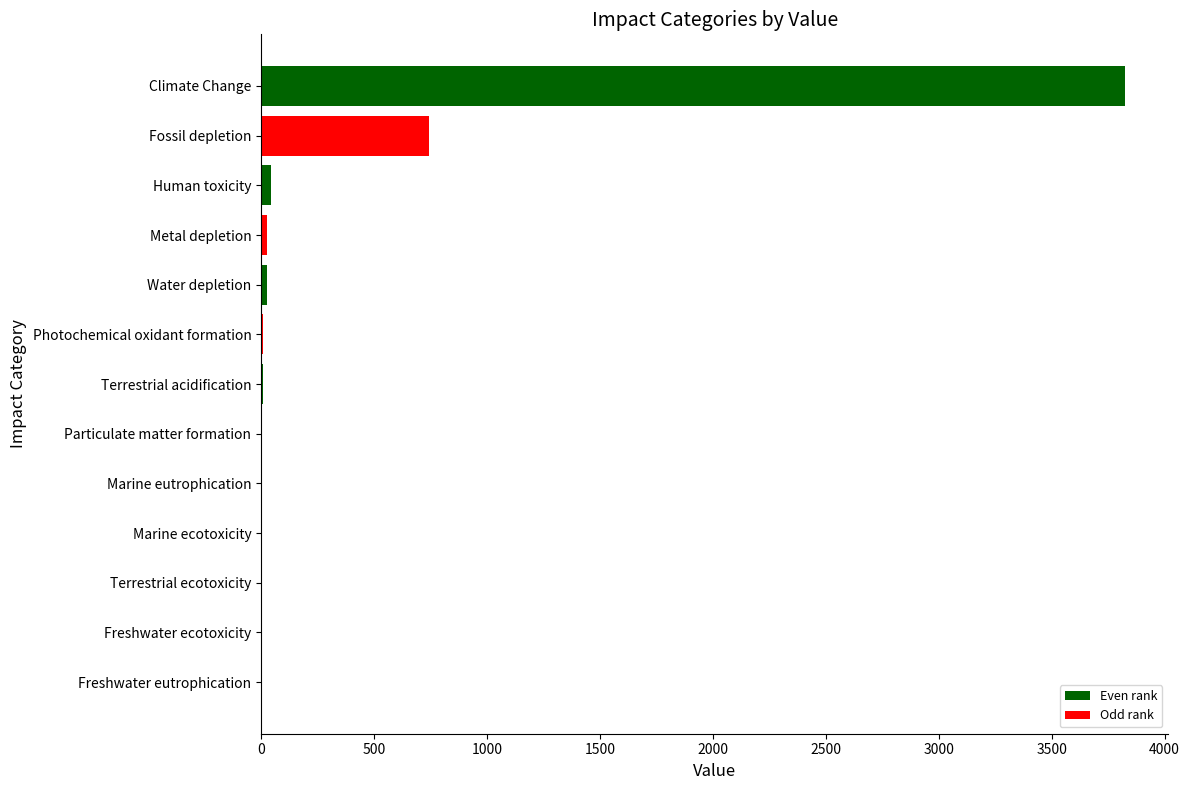

Are the bars horizontal?

Yes